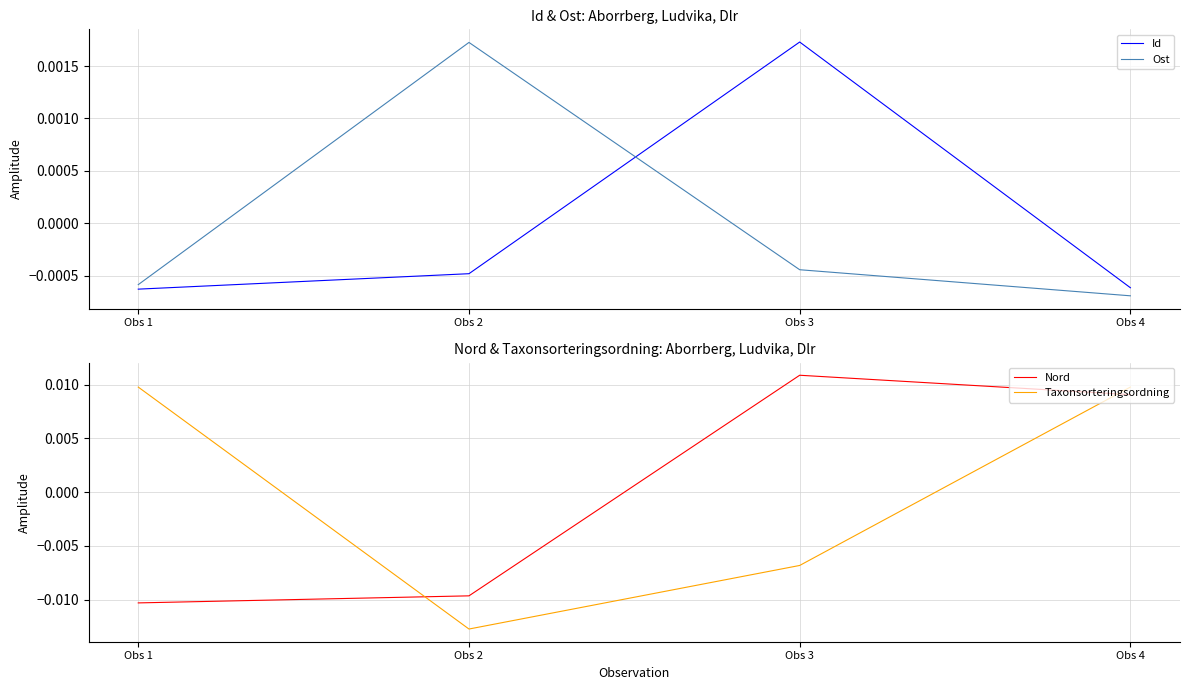

The value of Ost at Obs 2 is 0.0. True or false?

False